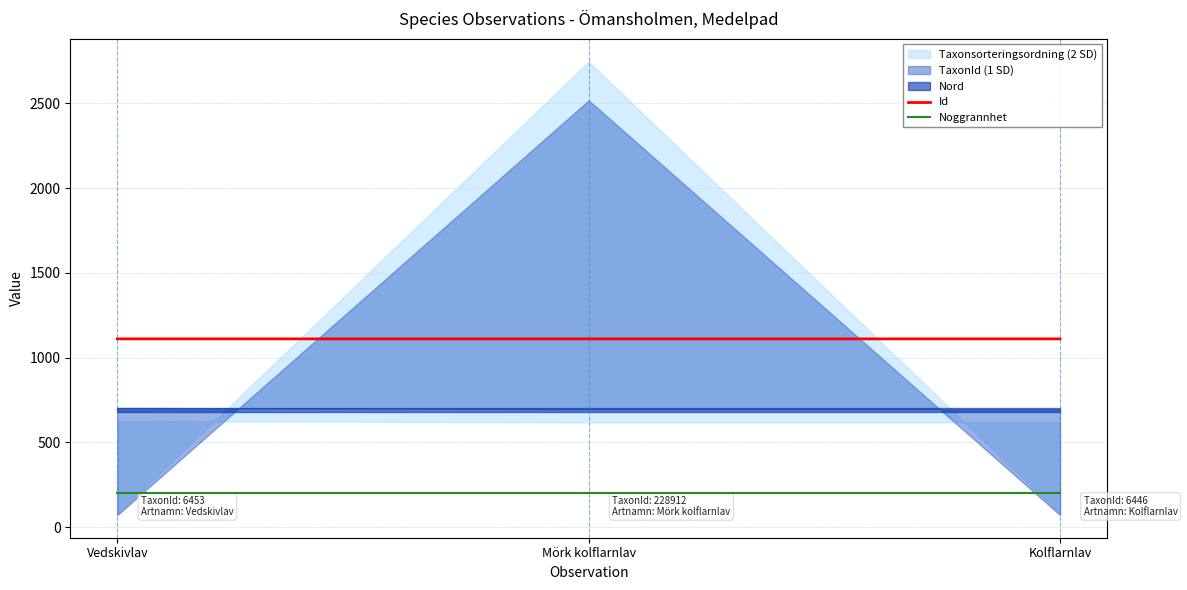

True or false: Noggrannhet has a value of 291.5 at Mörk kolflarnlav.

False